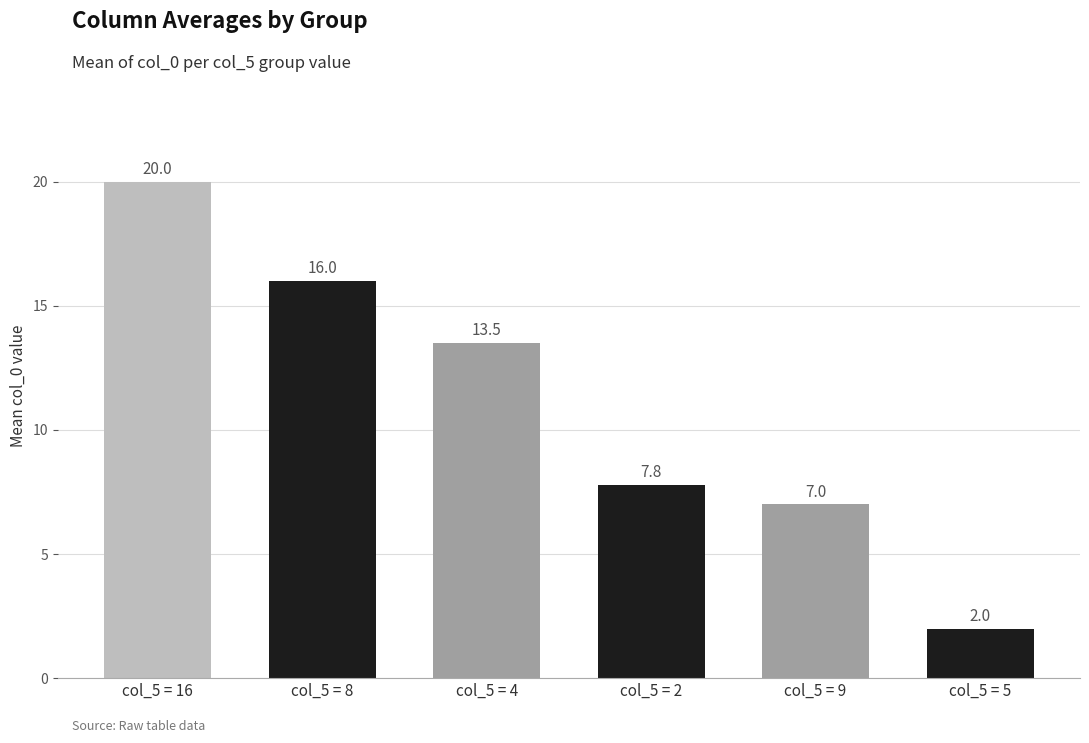

Between col_5 = 16 and col_5 = 5, which is larger?

col_5 = 16